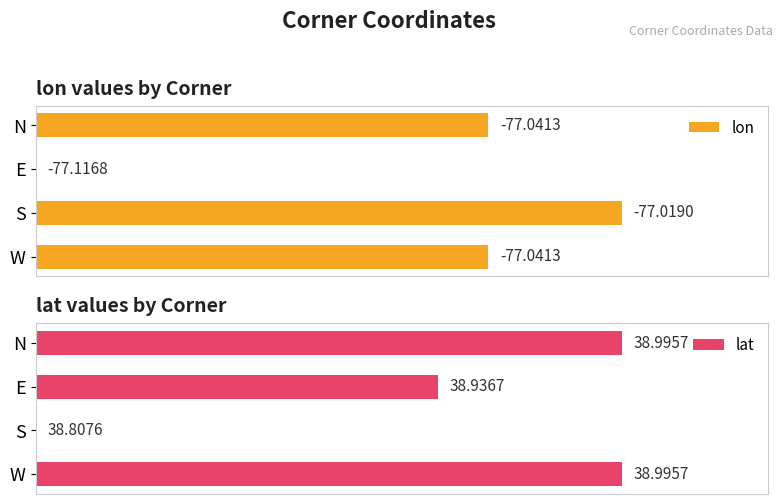

How many categories are shown in the chart?

4